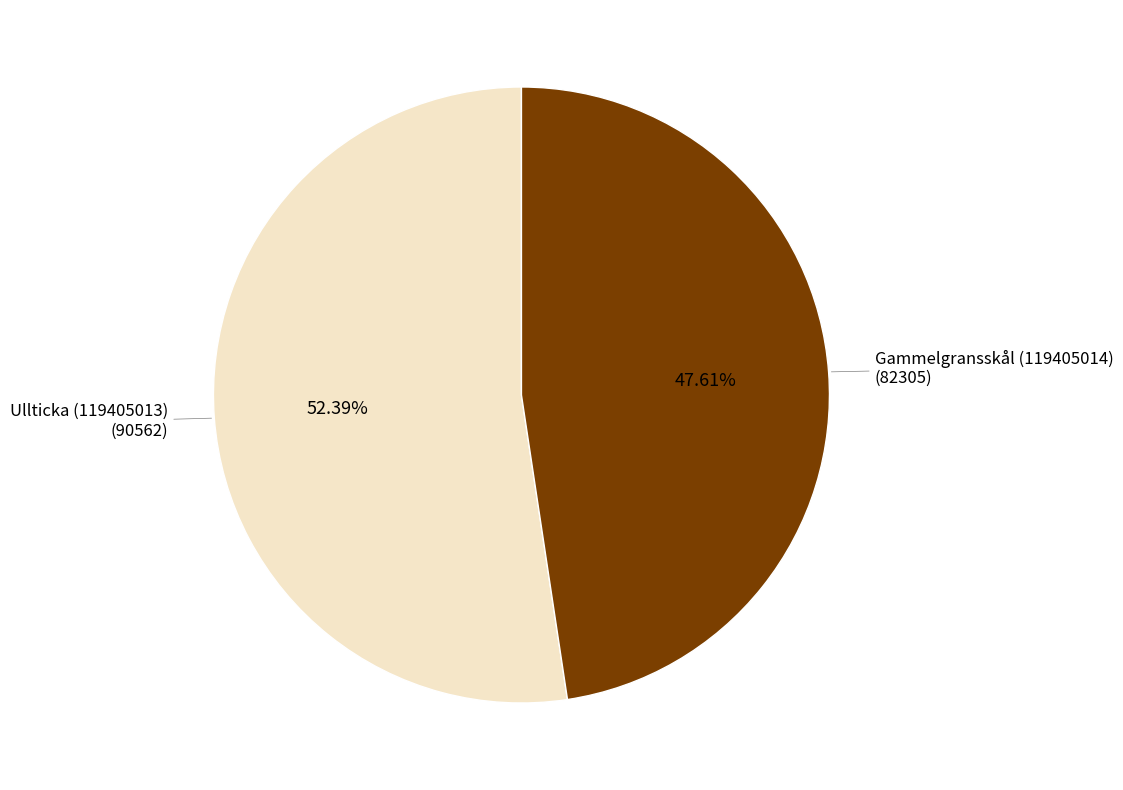

How many slices are in this pie chart?

2